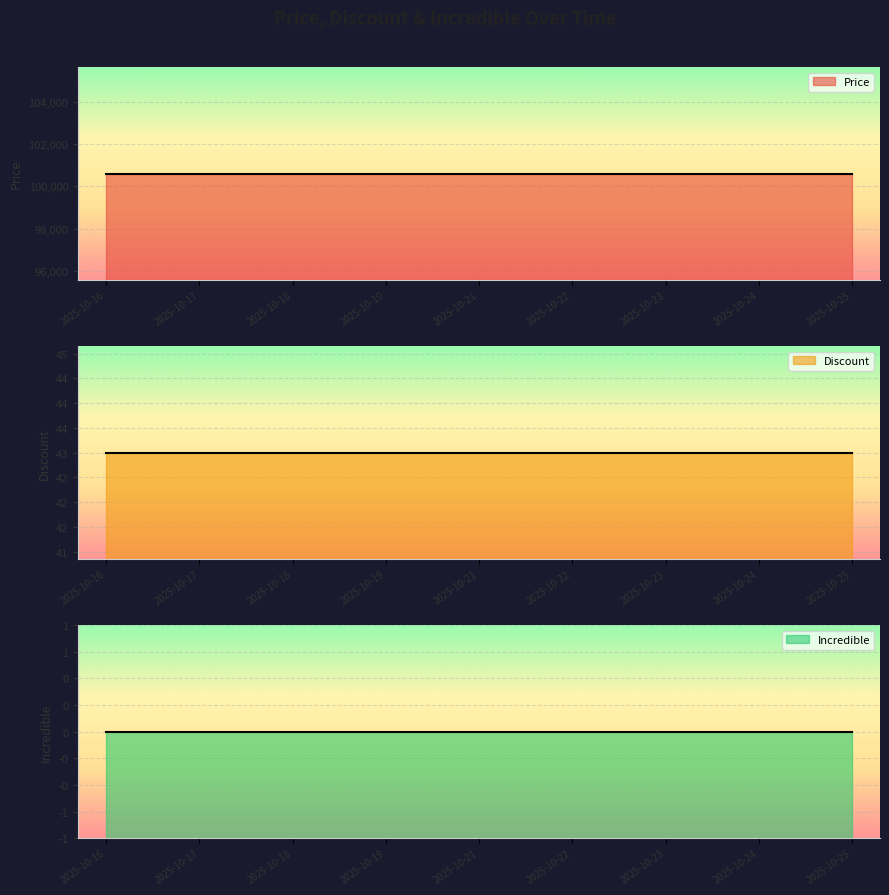

What is the total value across all series at 2025-10-19?

100643